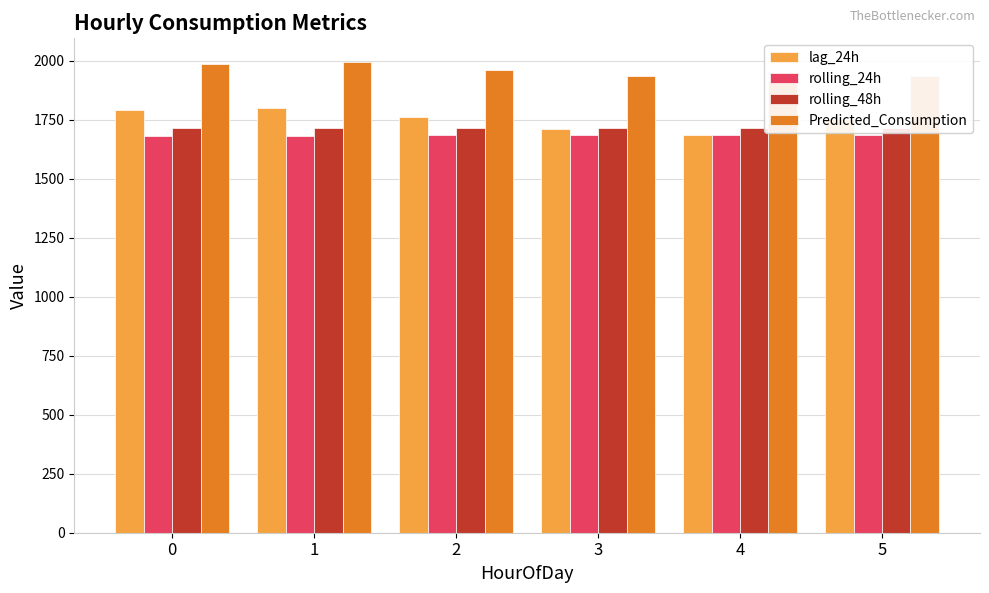

What is the difference between the rolling_24h values at 1 and 0?

1.2